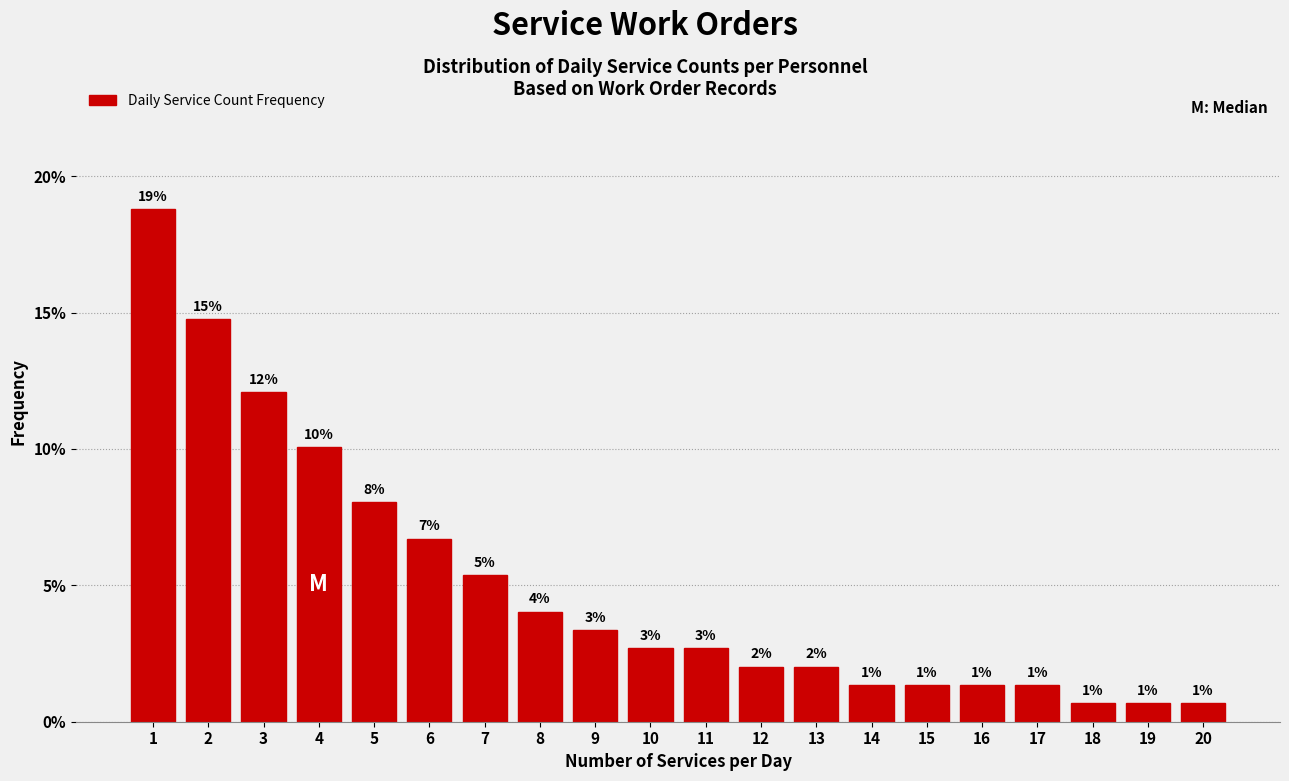

How many bars are there in total?

20